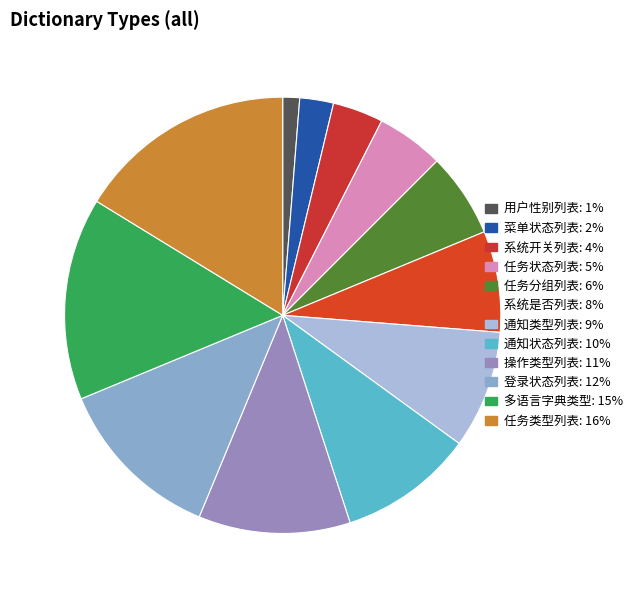

Rank the categories by value from highest to lowest.

任务类型列表, 多语言字典类型, 登录状态列表, 操作类型列表, 通知状态列表, 通知类型列表, 系统是否列表, 任务分组列表, 任务状态列表, 系统开关列表, 菜单状态列表, 用户性别列表